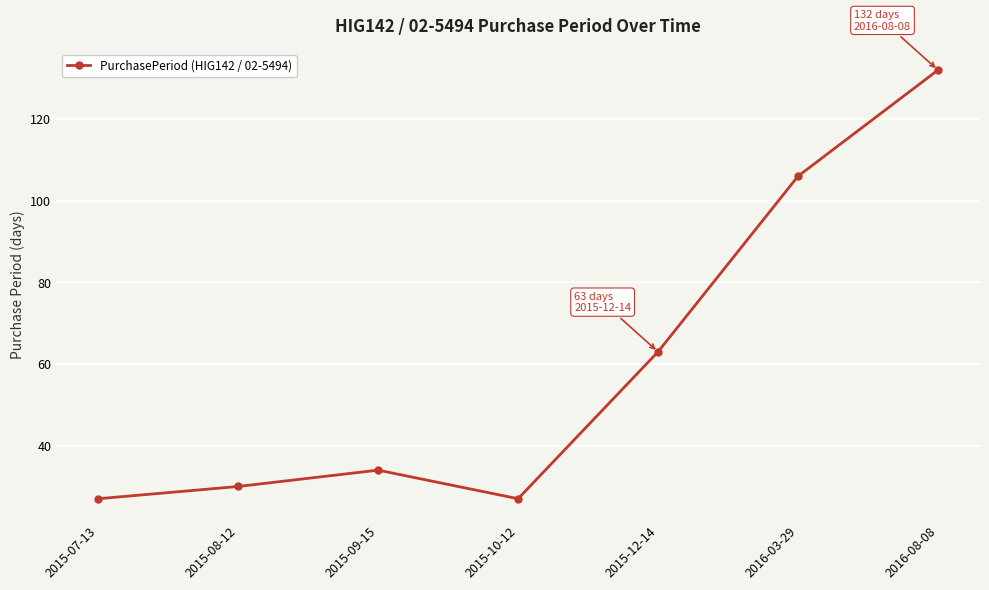

How many interior local valleys (lower than both neighbors) does the data have?

1